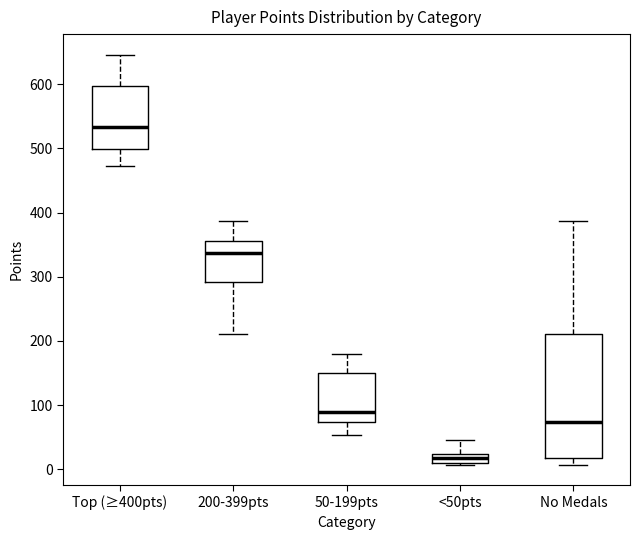

Which box is the tallest, from its lower edge to its upper edge?

No Medals